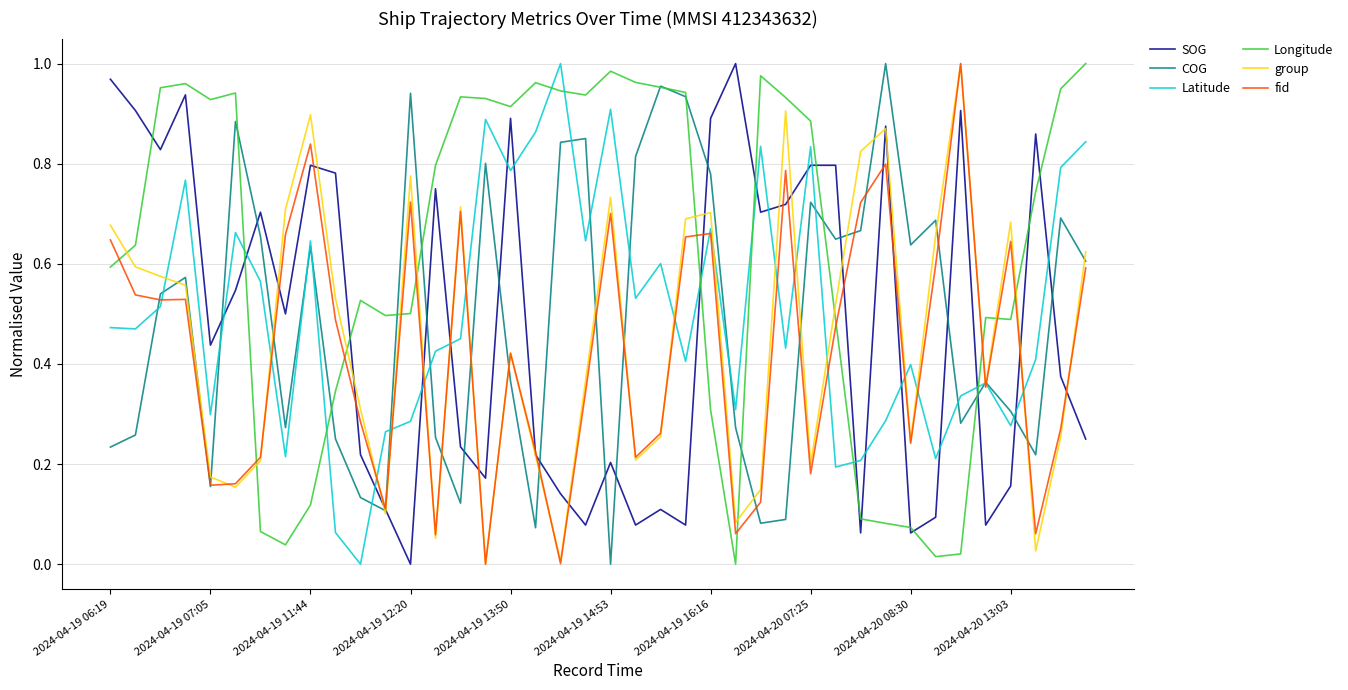

True or false: Latitude and Longitude cross at least once.

True